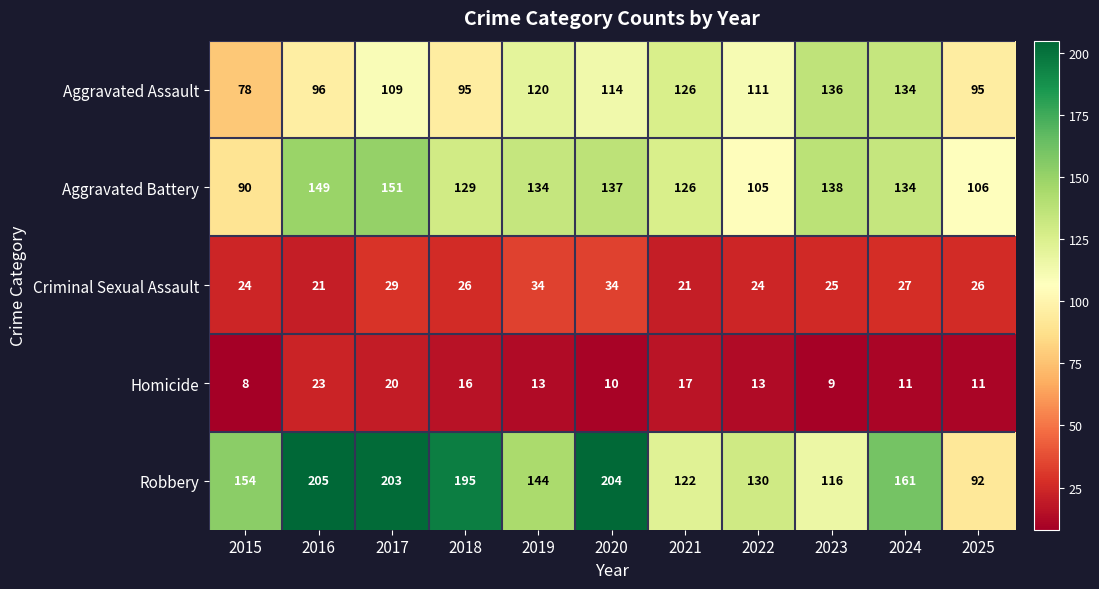

What is the greatest value displayed?

205